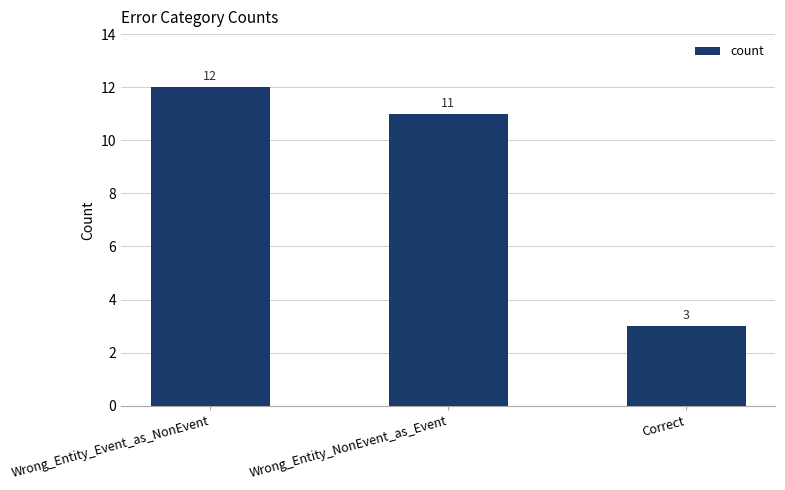

Does the chart contain stacked bars?

No